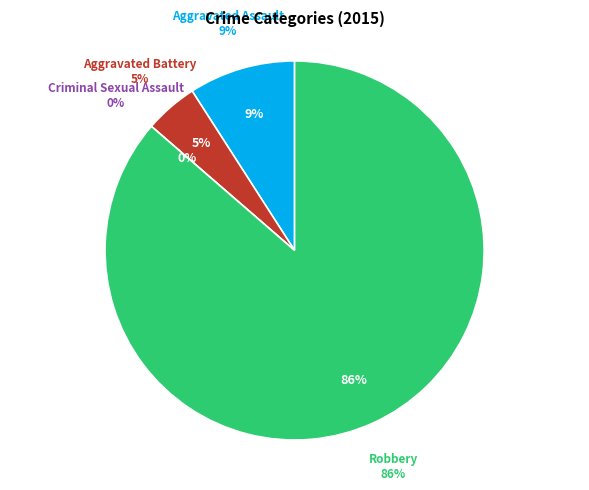

How many segments does this pie chart have?

4